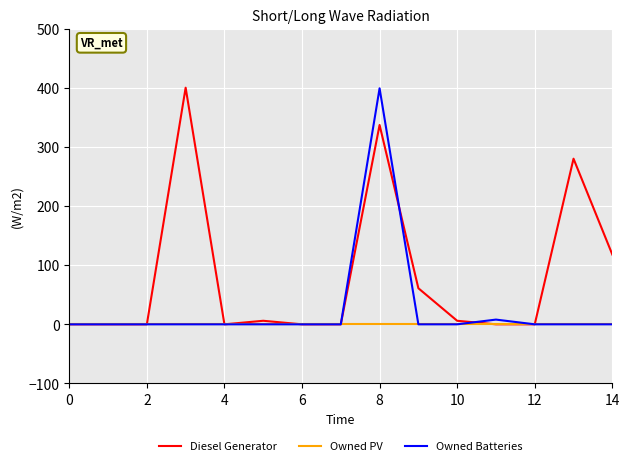

Rank the series by their average value, from highest to lowest.

Diesel Generator, Owned Batteries, Owned PV